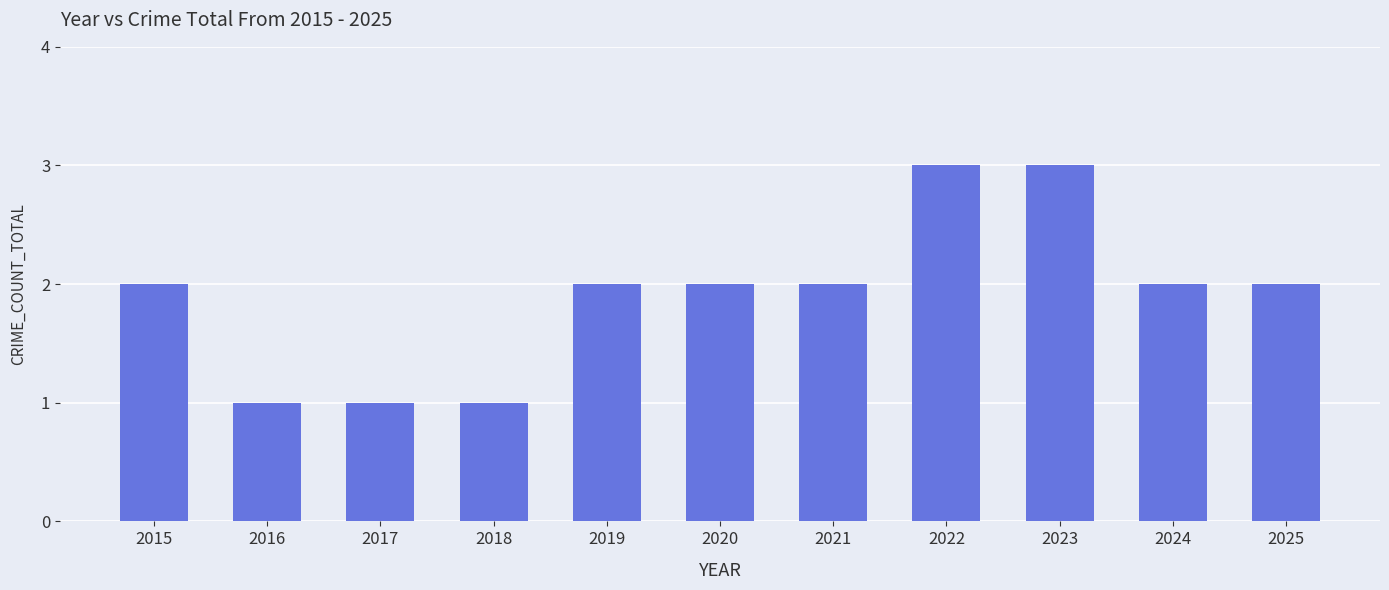

The chart shows a value of 2 at 2020. True or false?

True